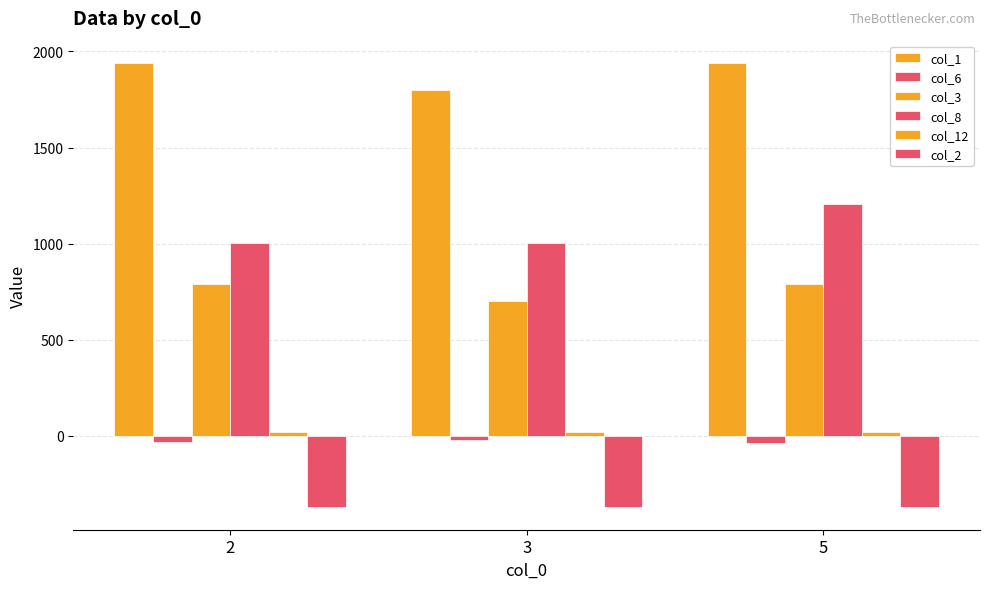

Does the chart contain stacked bars?

No